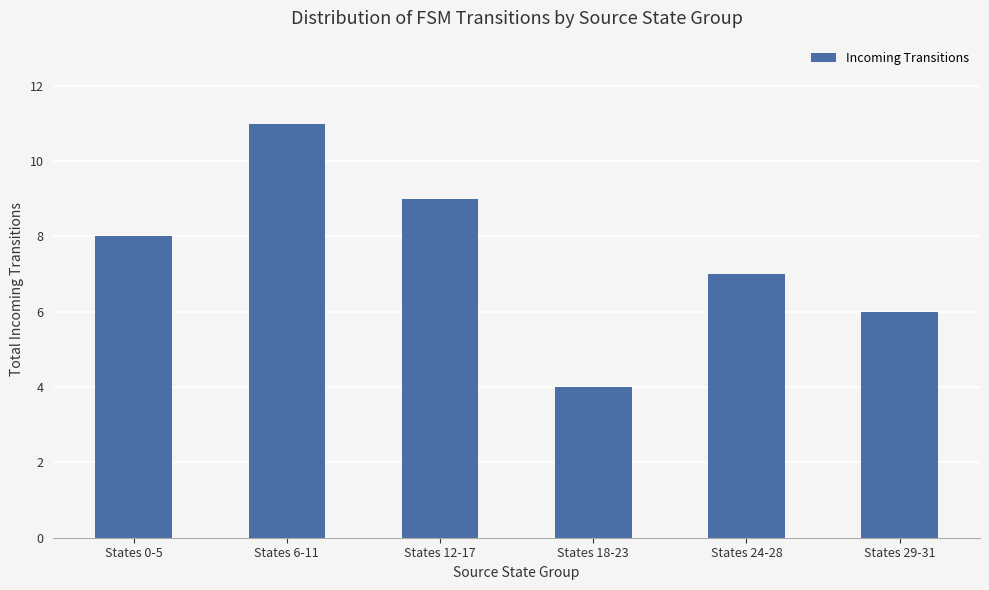

How many distinct data groups are displayed?

1